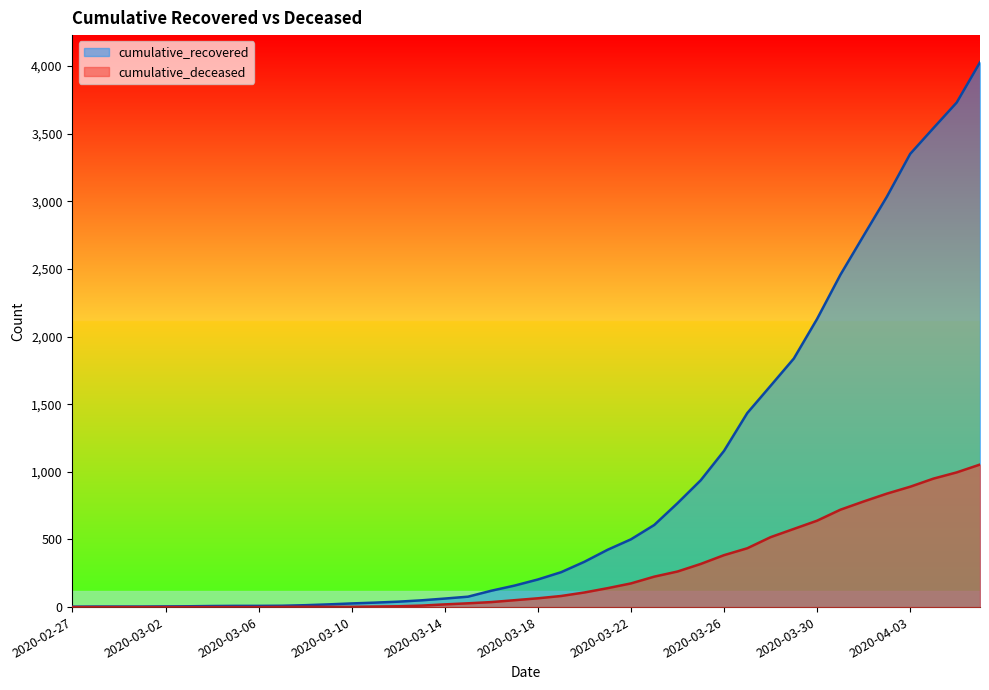

What is the difference between the highest and lowest values at 2020-03-08?

12